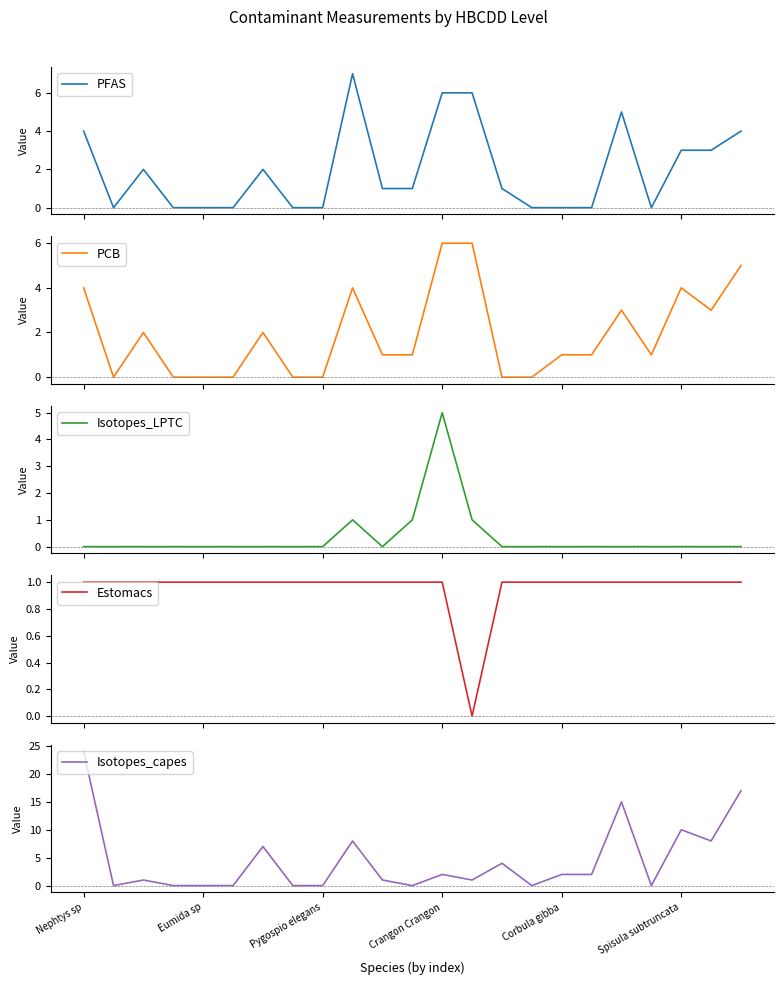

Where is the first local maximum for Isotopes_LPTC?

9